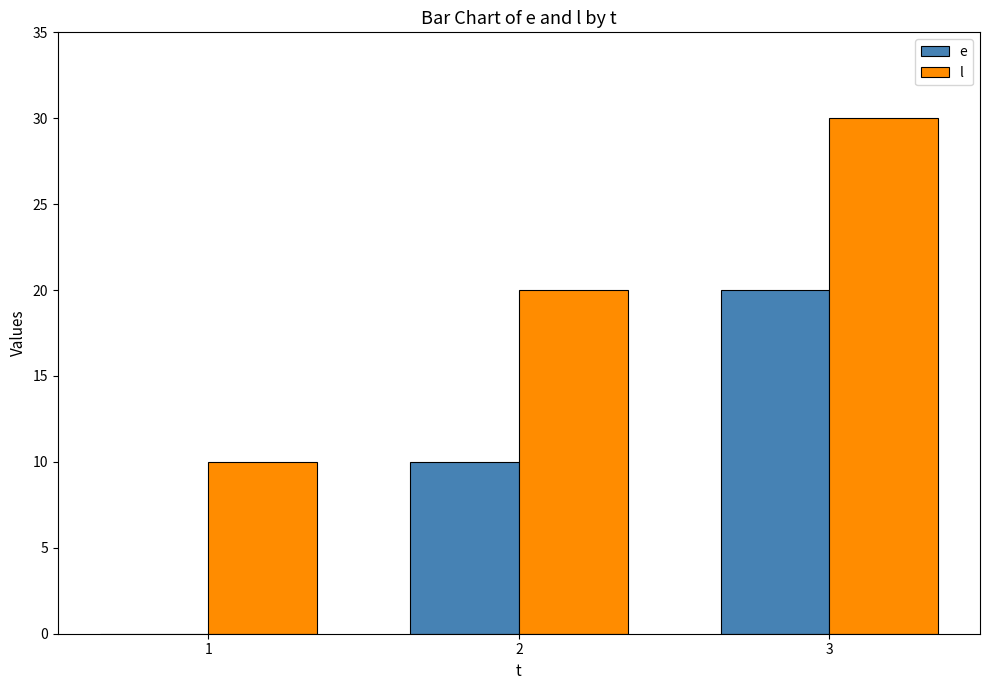

What is the greatest value displayed?

30